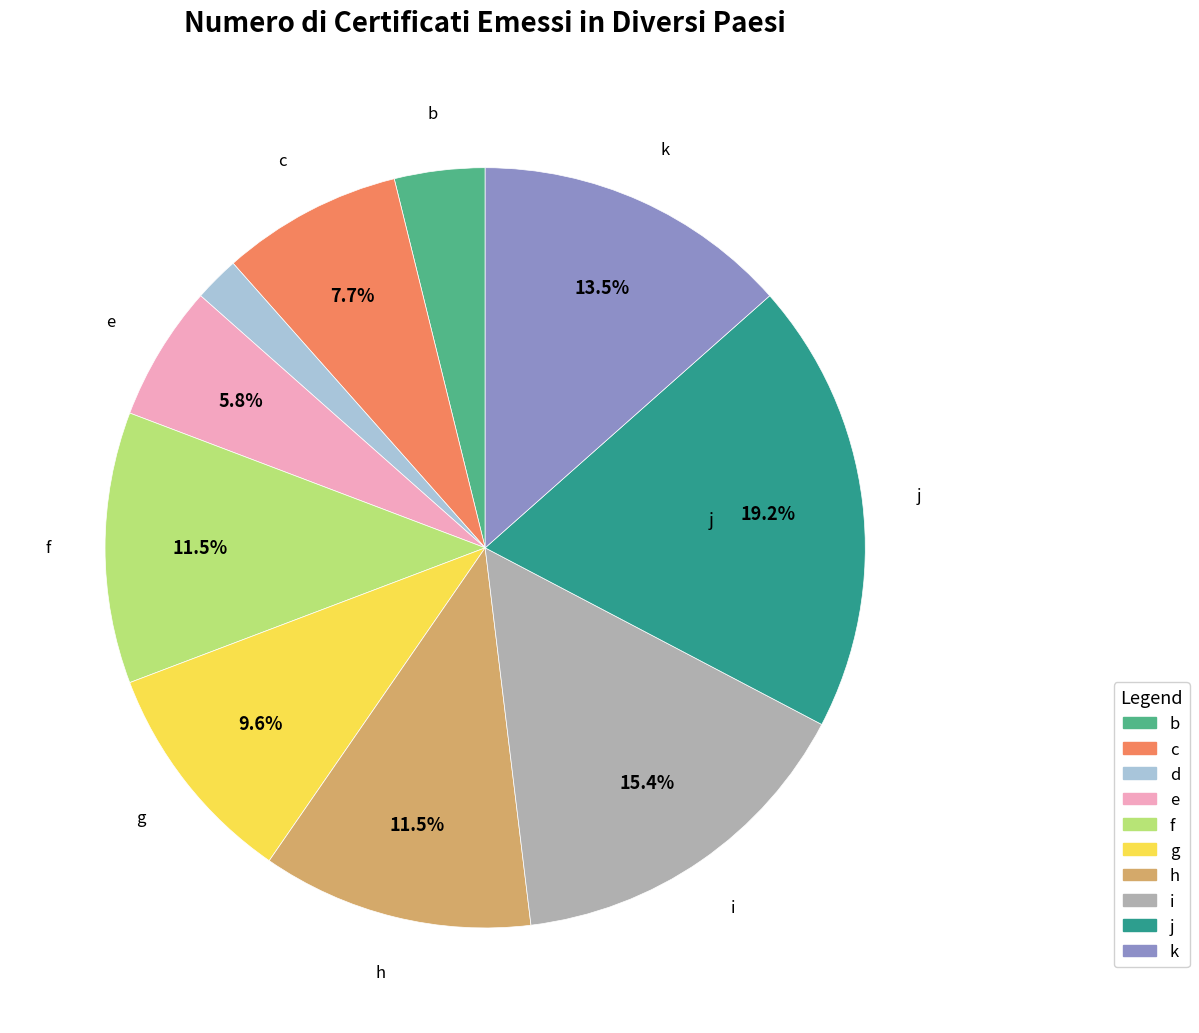

How many slices are in this pie chart?

10